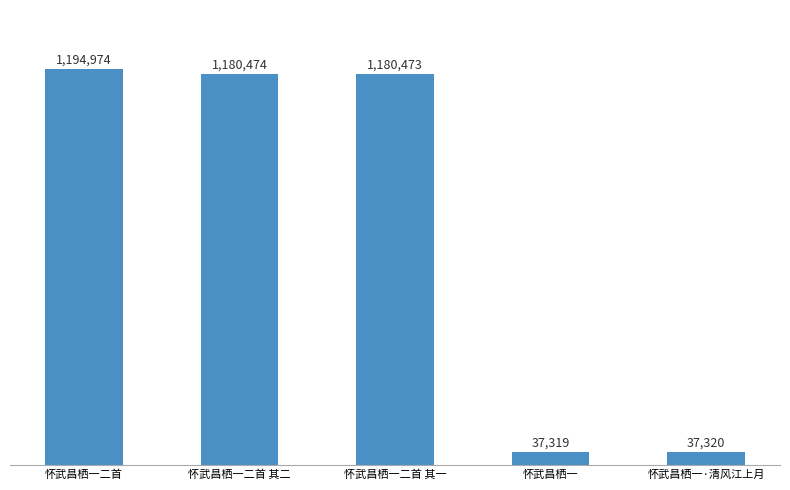

Reading right to left, what are all the values shown in this chart?

怀武昌栖一·清风江上月=37320	怀武昌栖一=37319	怀武昌栖一二首 其一=1180473	怀武昌栖一二首 其二=1180474	怀武昌栖一二首=1194974